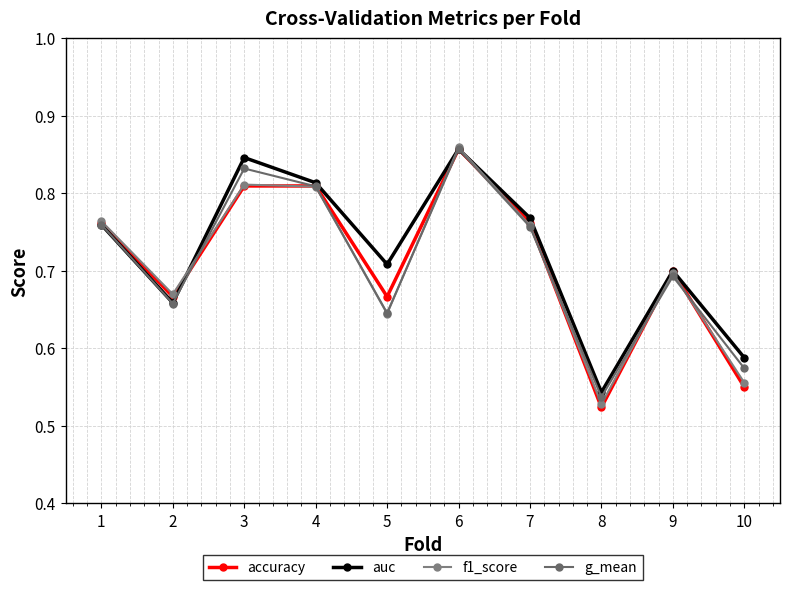

Is it true that auc equals 0.8 at 7?

True